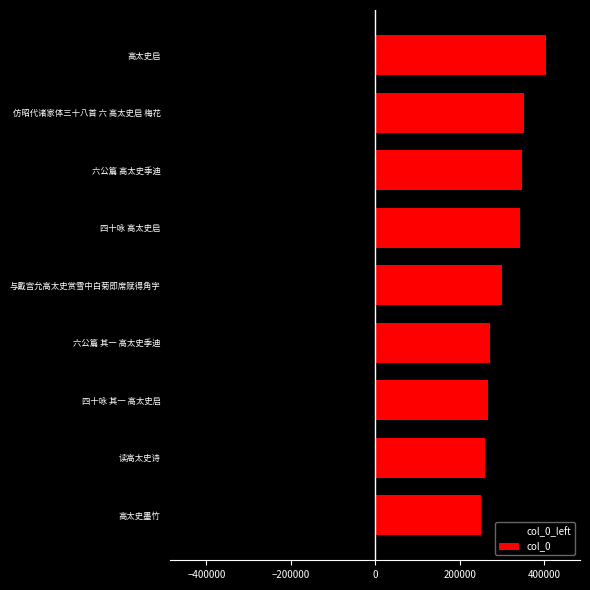

List the series in order of their peak value, lowest first.

col_0_left, col_0